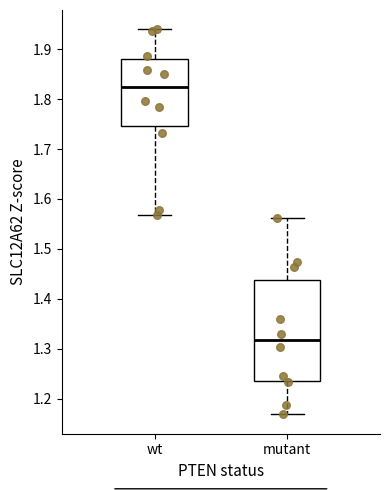

Where is the upper edge of the box for wt on the y-axis? The values are not printed on the chart, so give them approximately, as read against the axis.

1.88